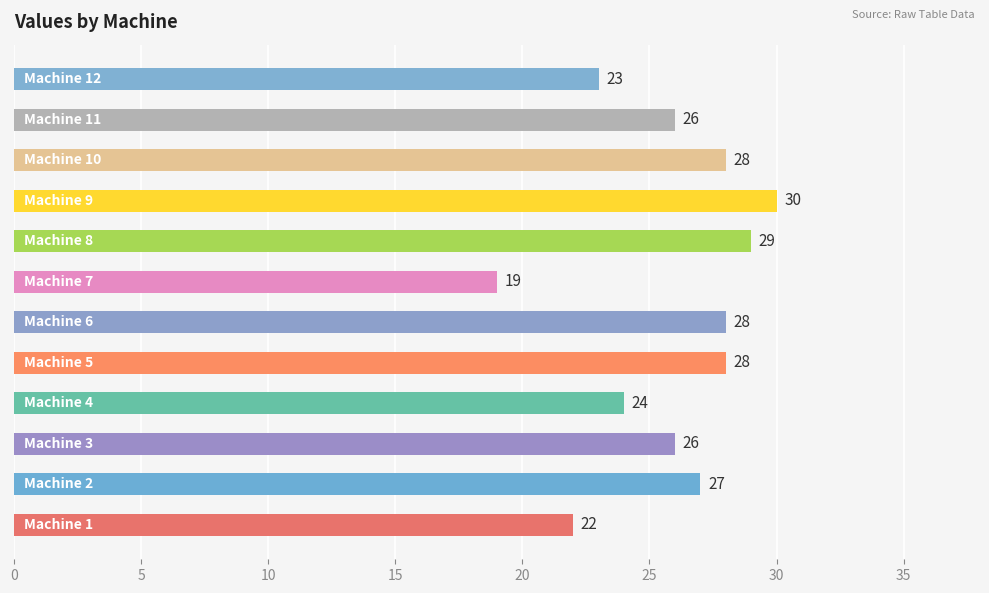

What is the minimum value shown in the chart?

19